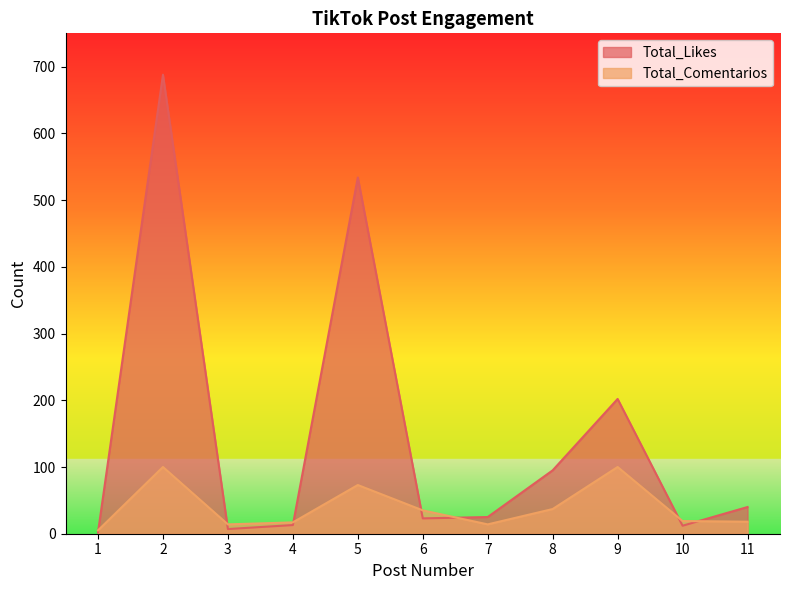

What is the total value across all series at 11?

58